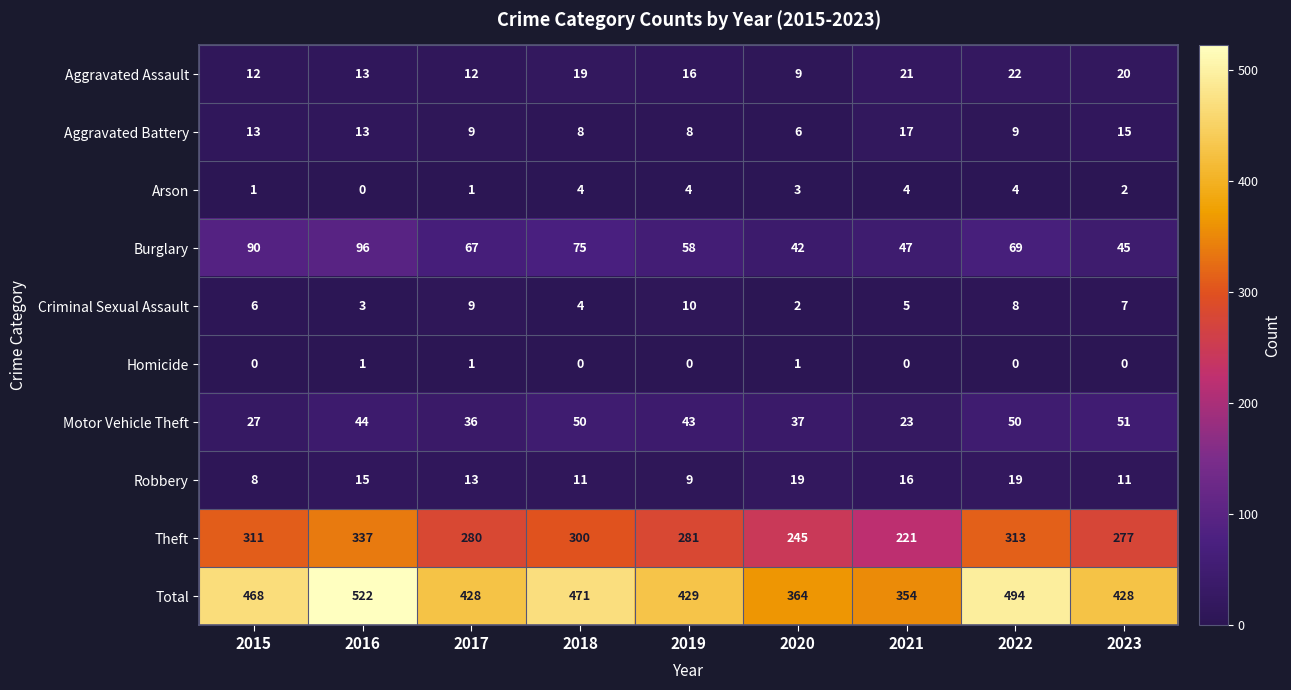

What is the difference between the highest and lowest values at 2023?

428